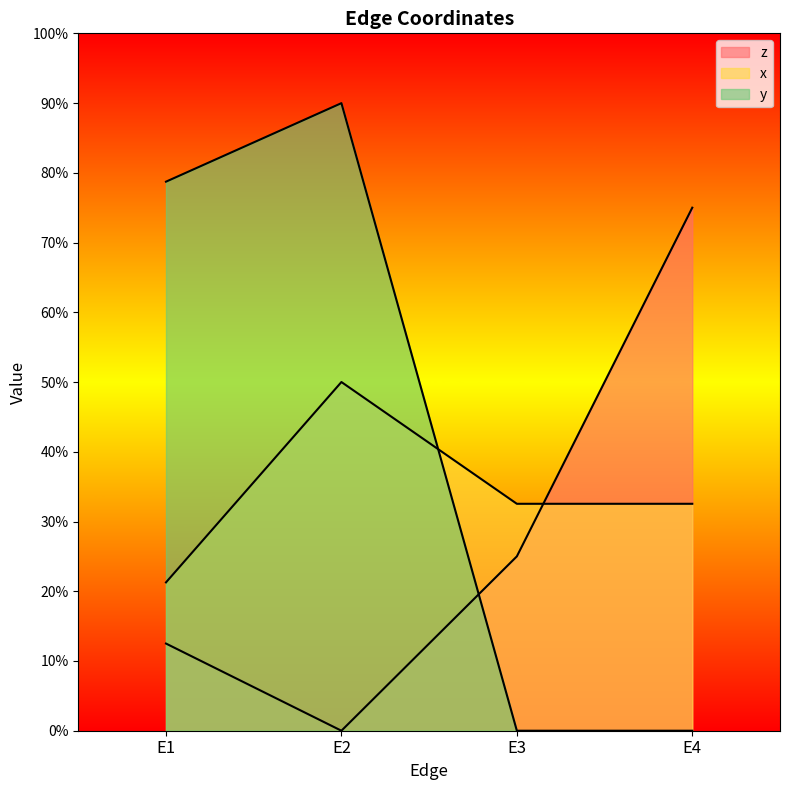

Reading left to right, extract all data points from this chart.

z: 0.1	0.0	0.2	0.8
x: 0.2	0.5	0.3	0.3
y: 0.8	0.9	0.0	0.0